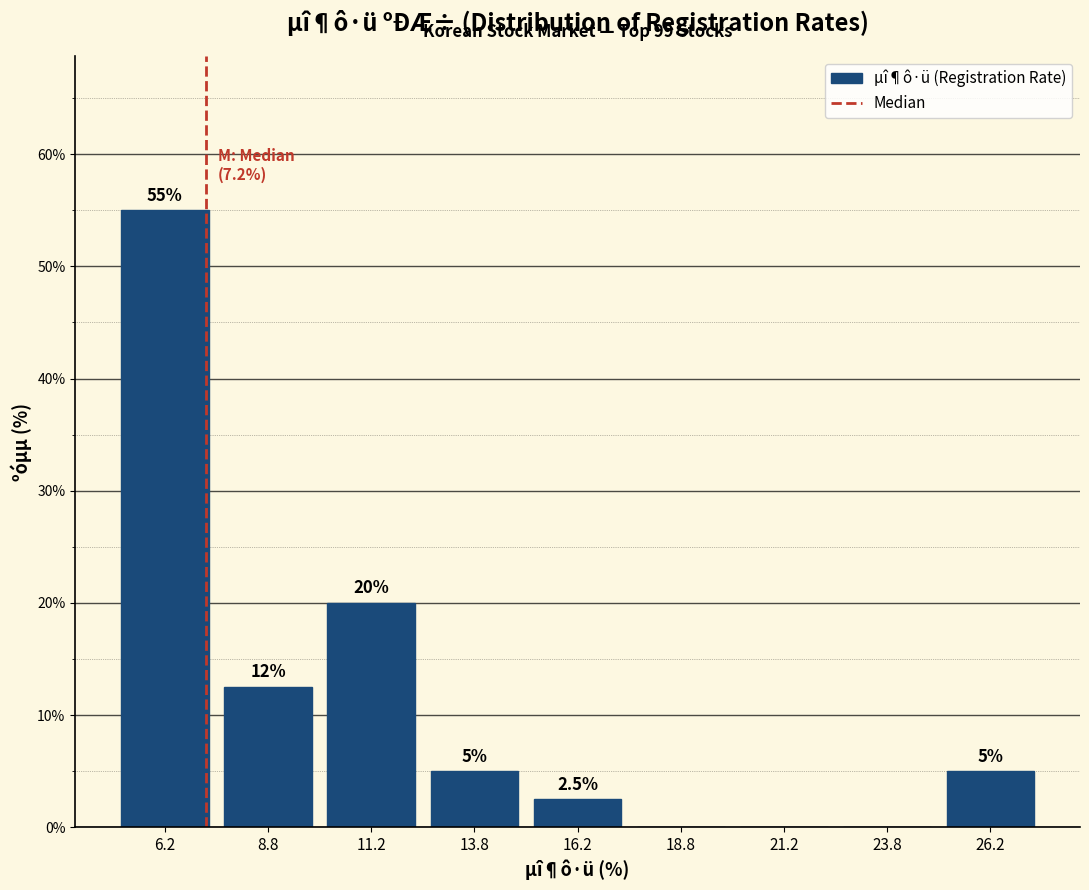

Over which range of the x-axis is the bar tallest?

5.0 to 7.5